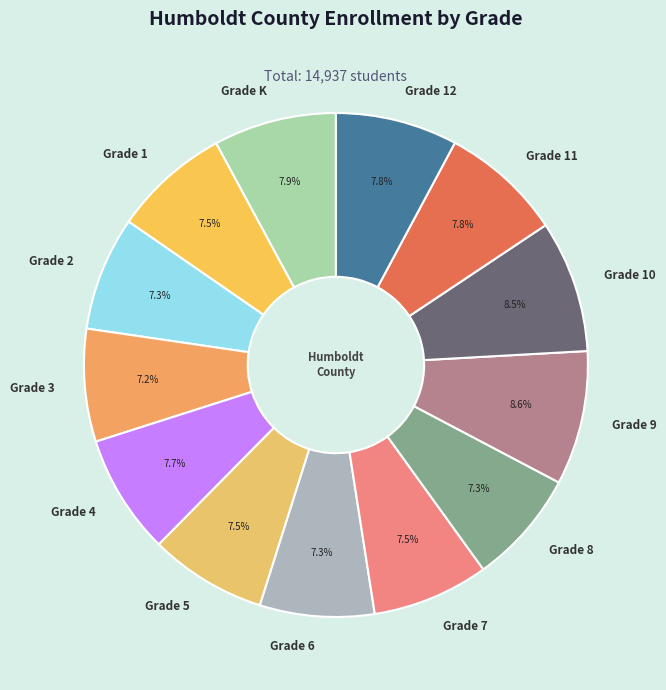

What is the total percentage of Grade 8 and Grade 9?

15.9%